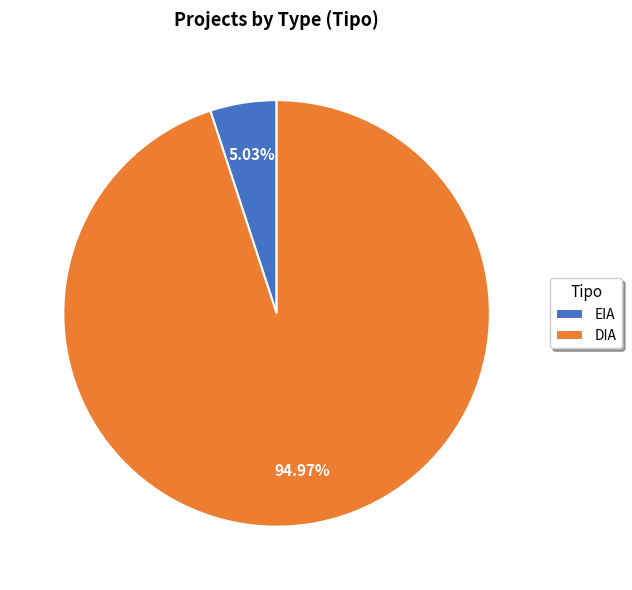

Which has a higher value, DIA or EIA?

DIA